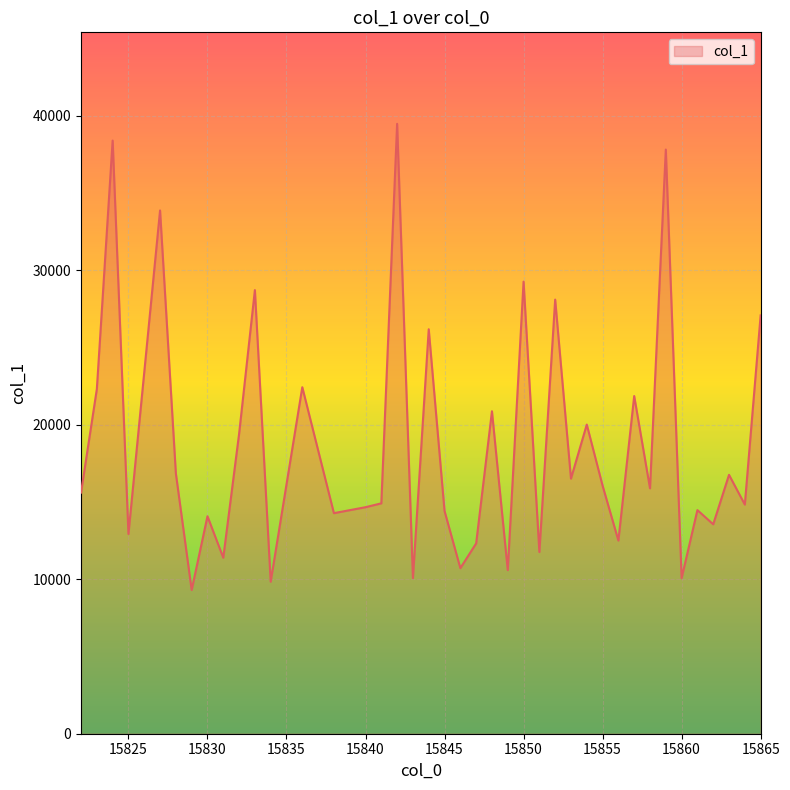

What is the minimum value shown in the chart?

9304.0